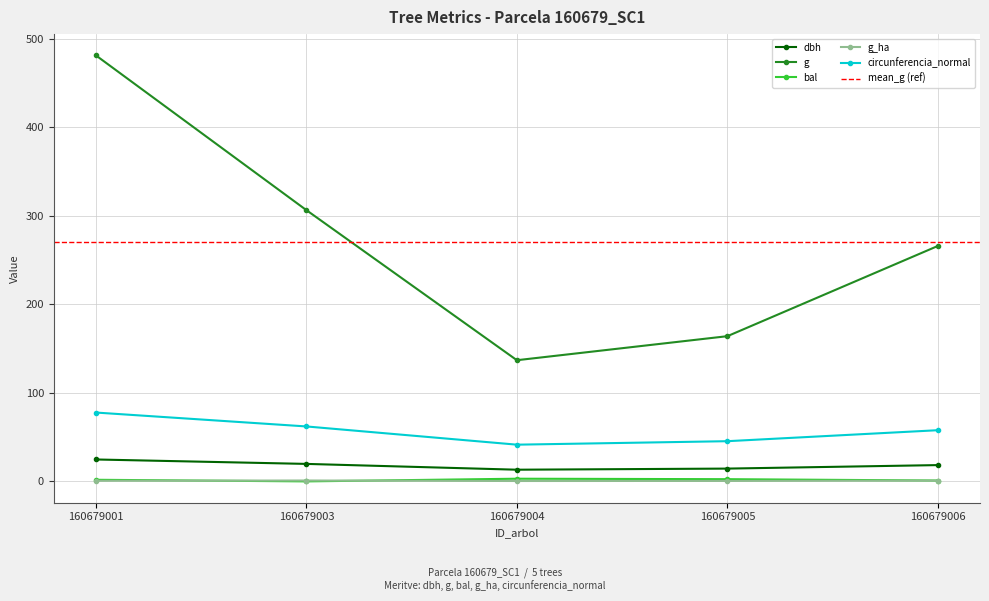

Does the chart have visible grid lines?

Yes